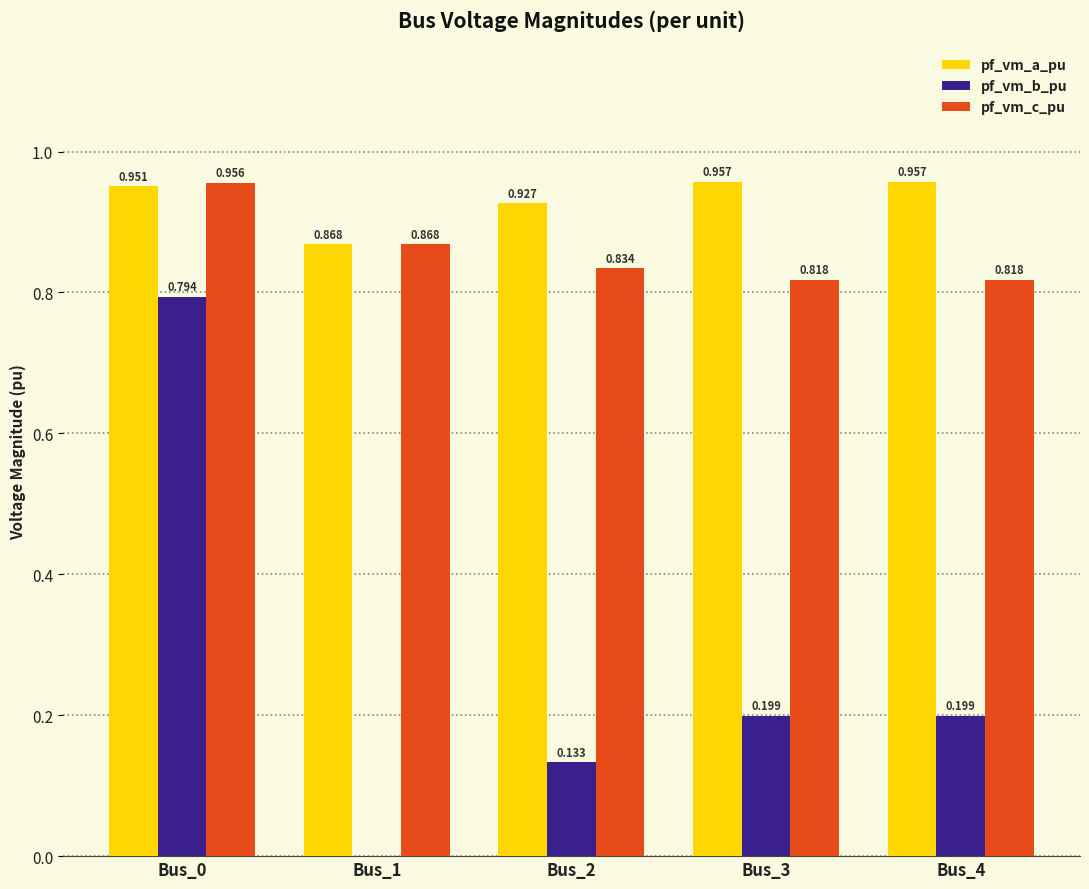

What is the total value across all series at Bus_2?

1.9